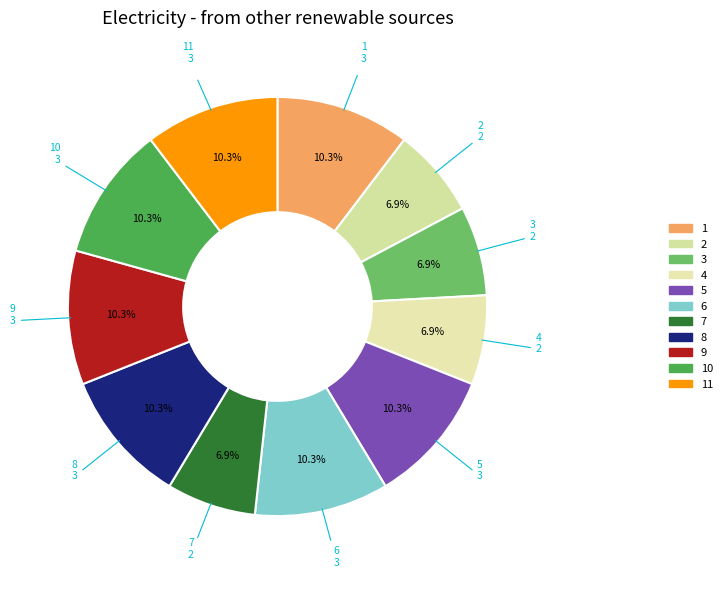

Is there any slice that represents more than half of the pie?

No